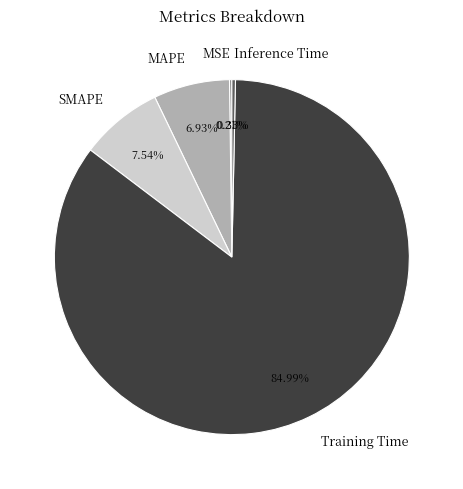

Does any single category account for the majority?

Yes